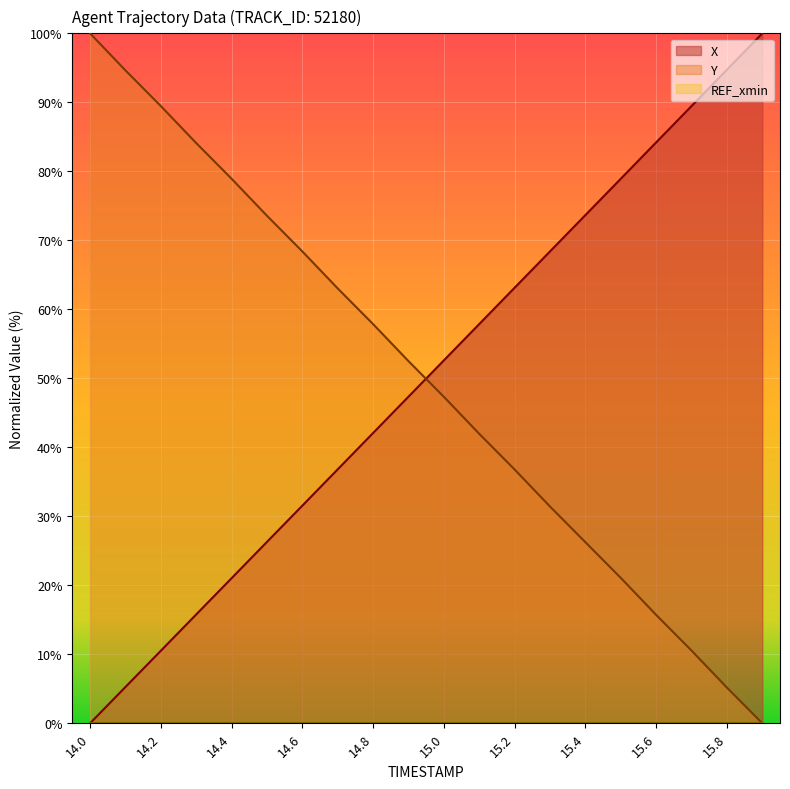

Which category has the lowest value across all series?

14.0